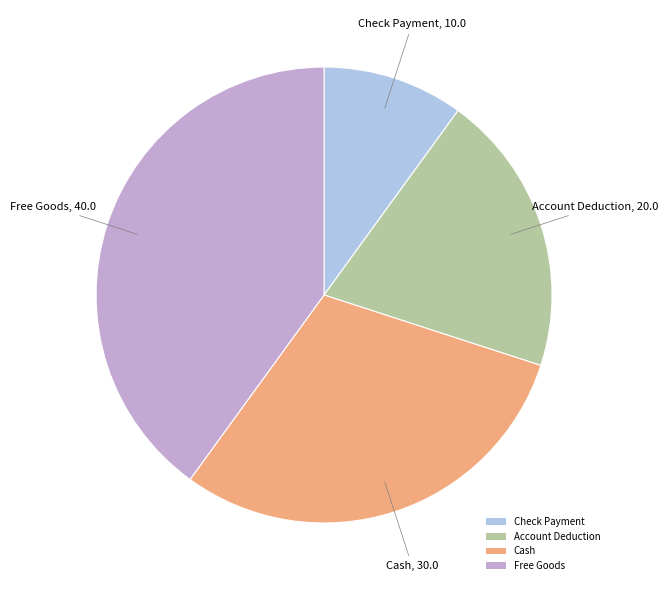

Combined, do Check Payment and Account Deduction account for over 50%?

No